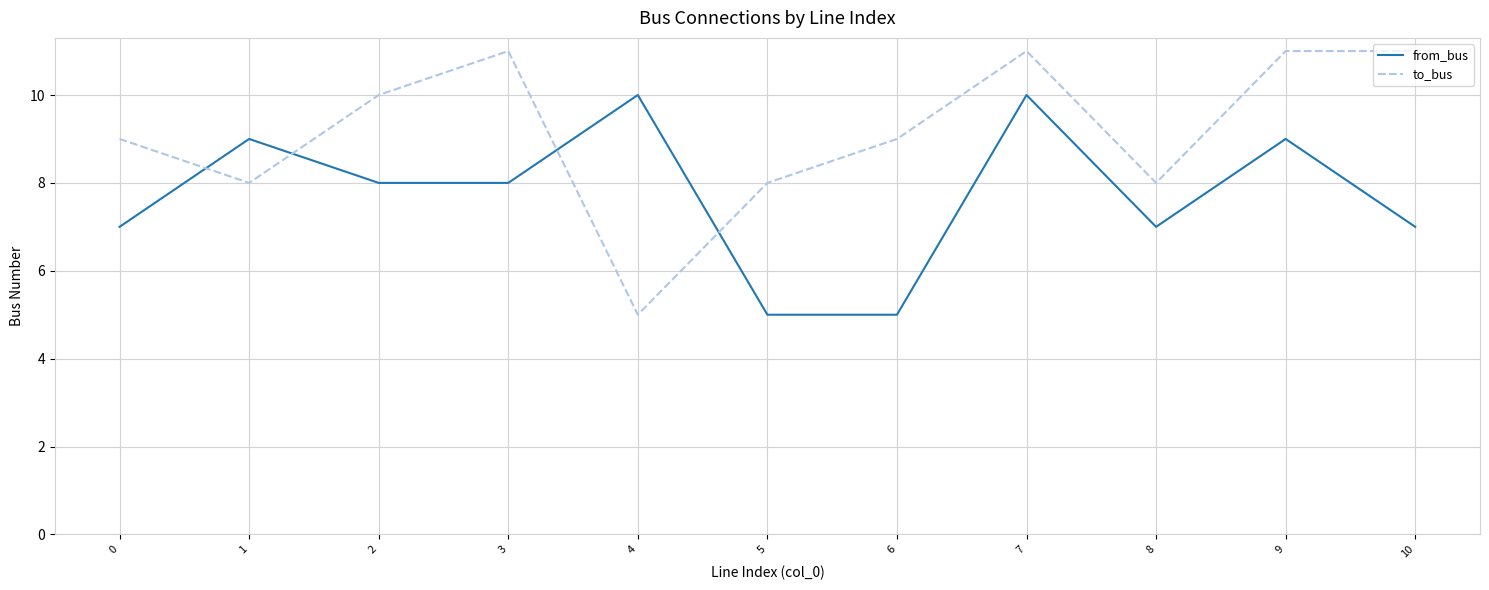

Where is the first local minimum for to_bus?

1